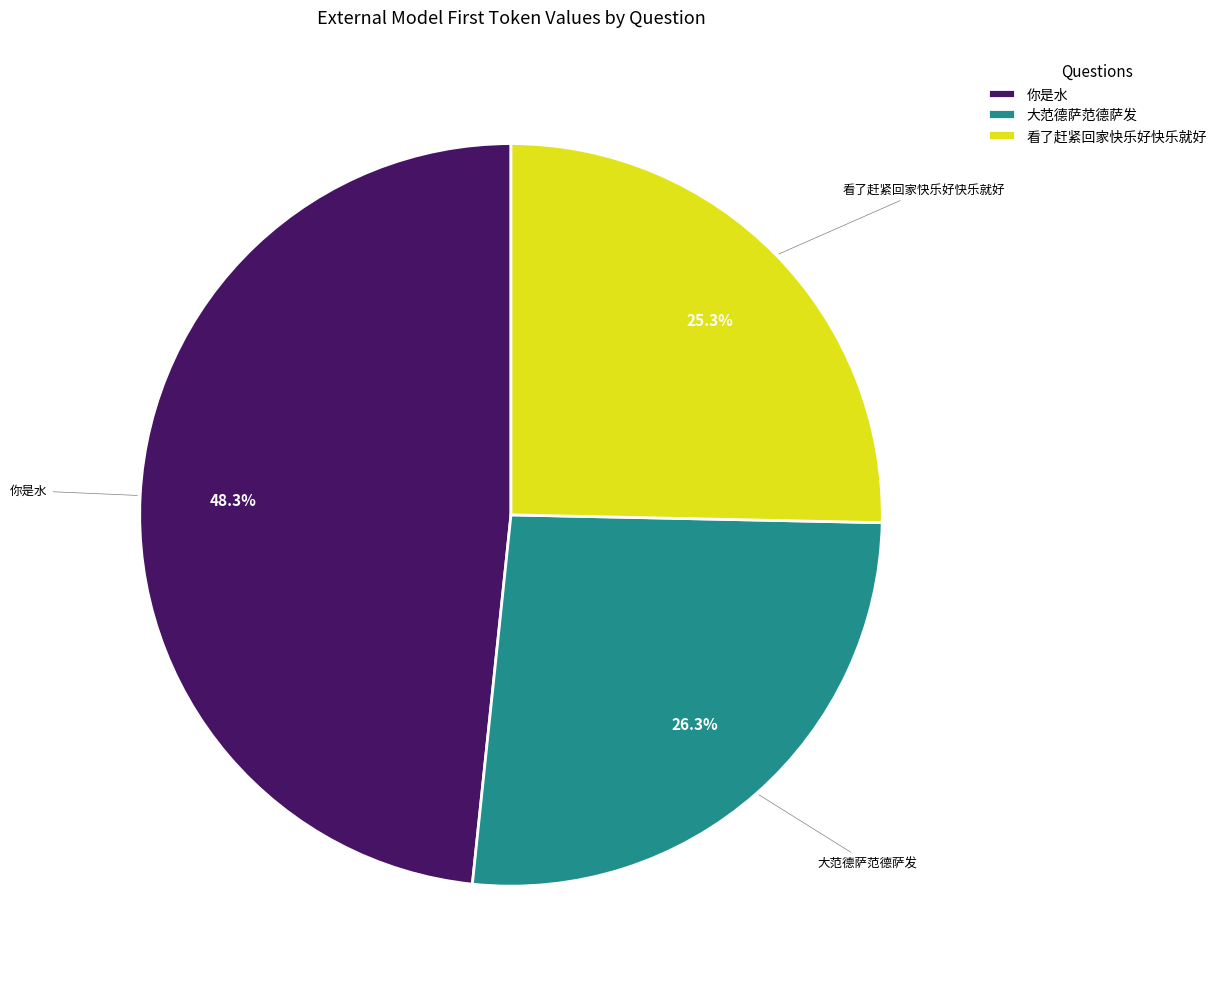

To the nearest percent, what portion does 你是水 represent?

48%